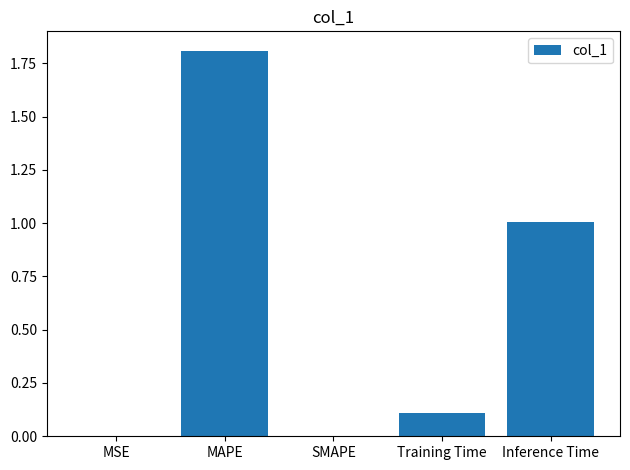

Which category has the highest value across all series?

MAPE